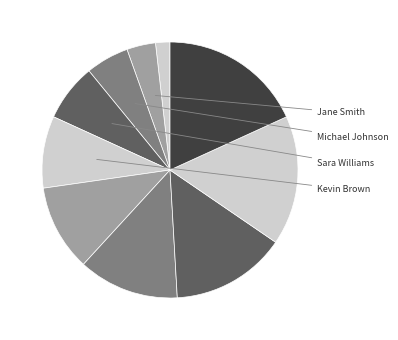

How many segments does this pie chart have?

10